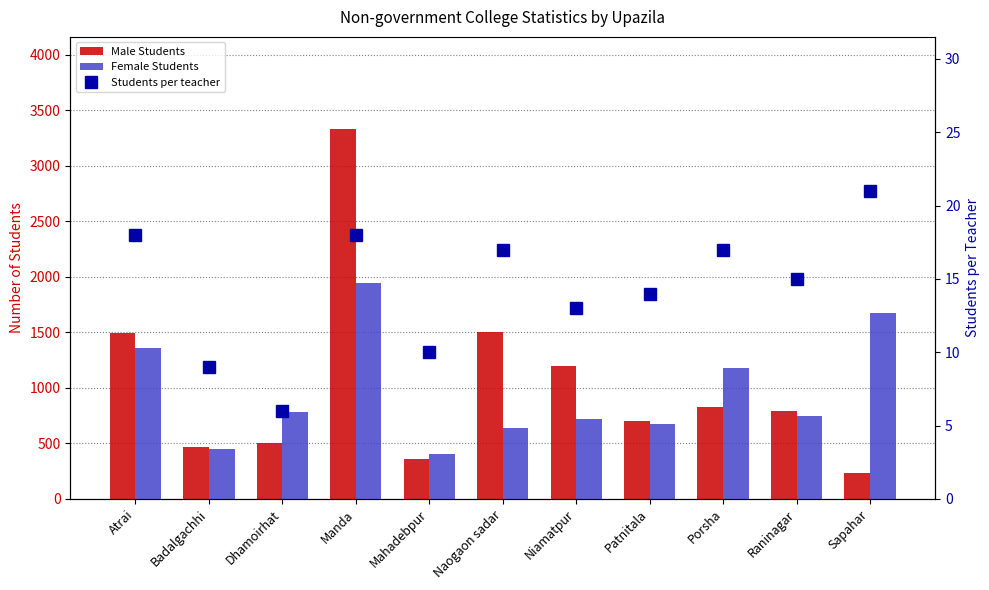

Which series has the largest range (max minus min)?

Male Students